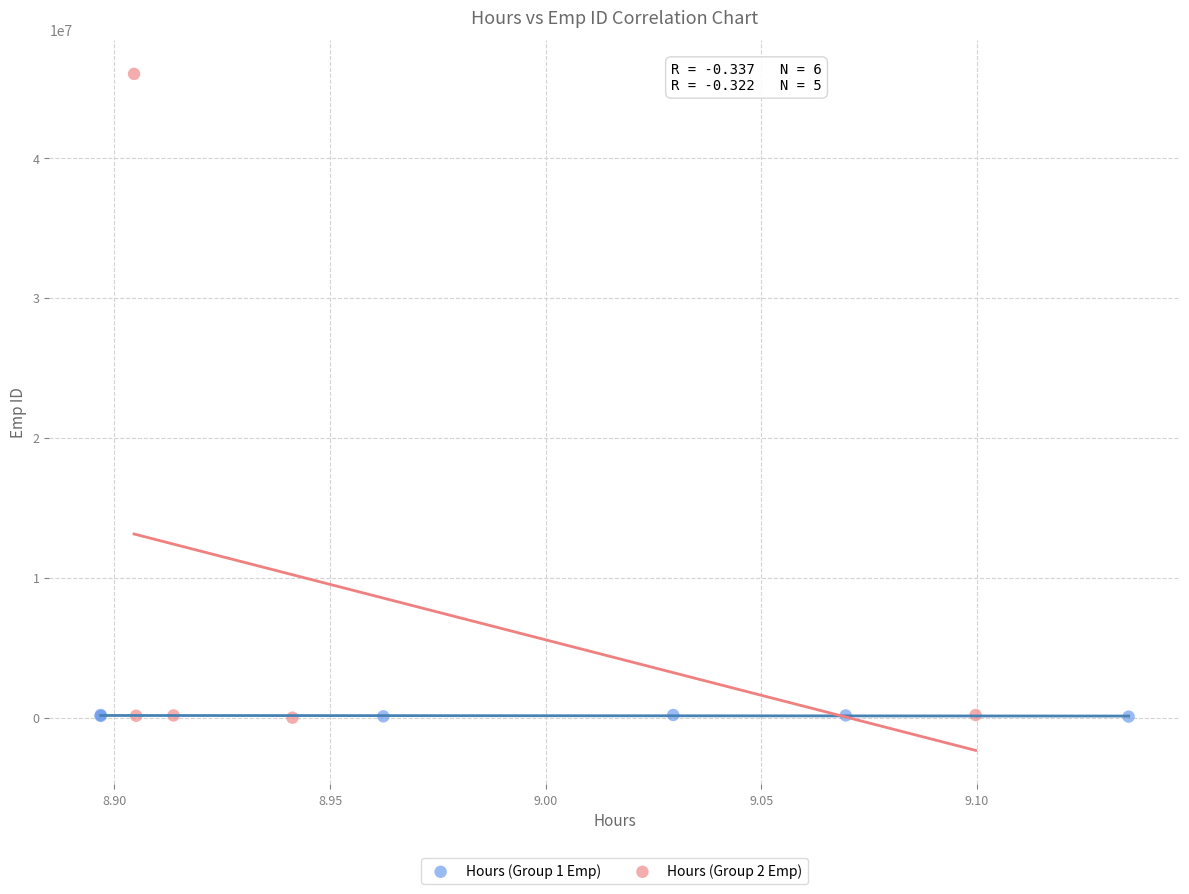

Which series has the widest spread of Y values?

Hours (Group 2 Emp)